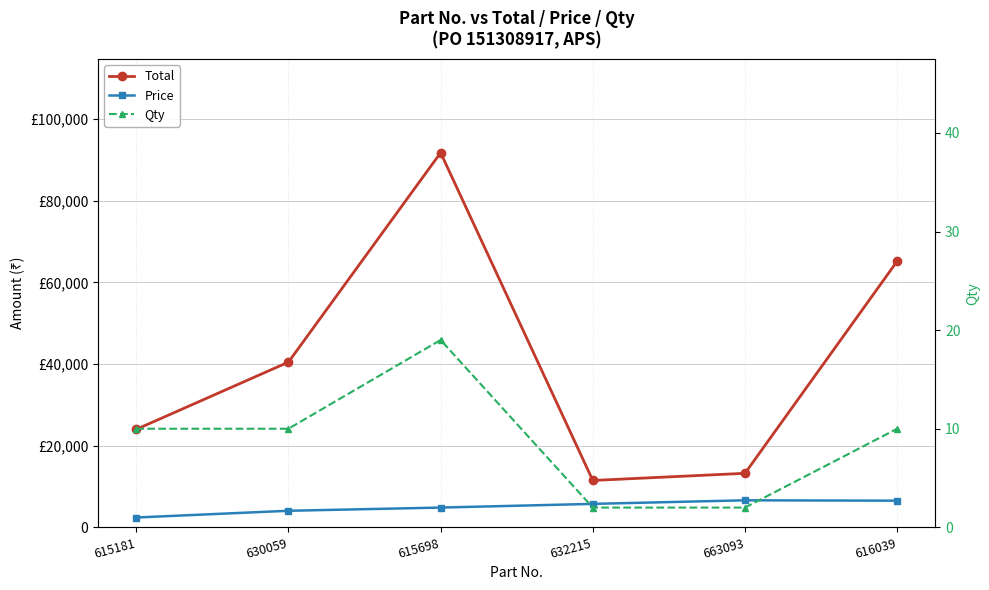

Reading left to right, what are all the values shown in this chart?

Total: 615181=24000	630059=40480	615698=91789	632215=11476	663093=13230	616039=65210
Price: 615181=2400	630059=4048	615698=4831	632215=5738	663093=6615	616039=6521
Qty: 615181=10	630059=10	615698=19	632215=2	663093=2	616039=10